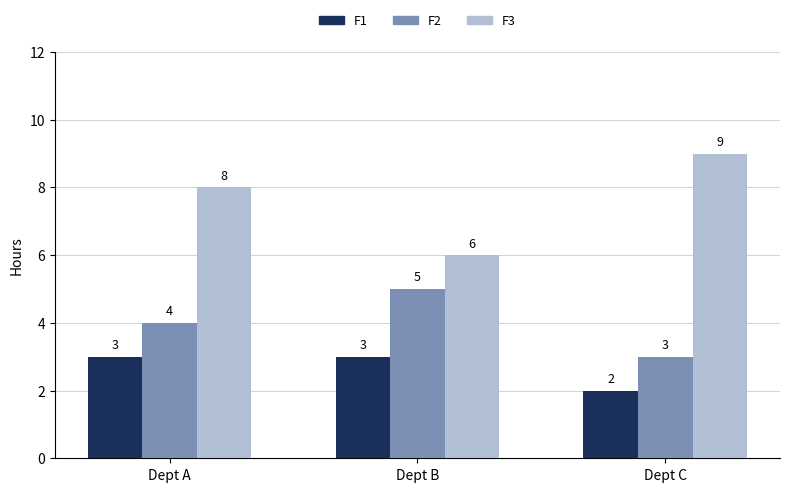

Between Dept B and Dept C, which series saw the biggest shift?

F3